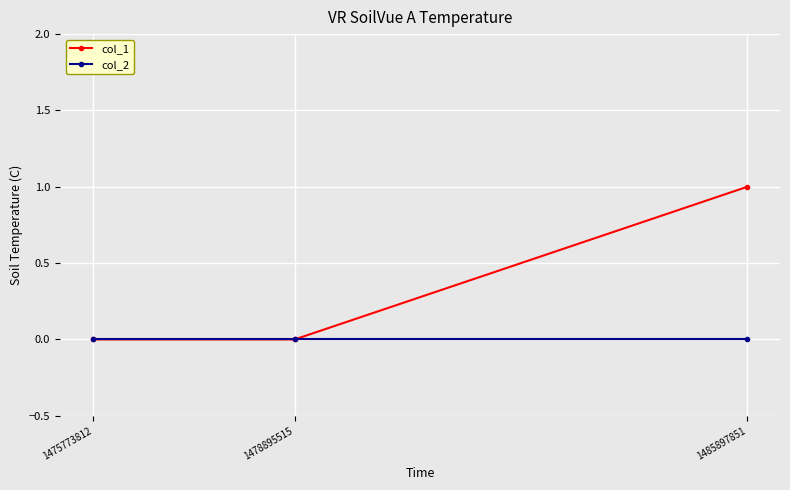

Rank the series by their average value, from highest to lowest.

col_1, col_2